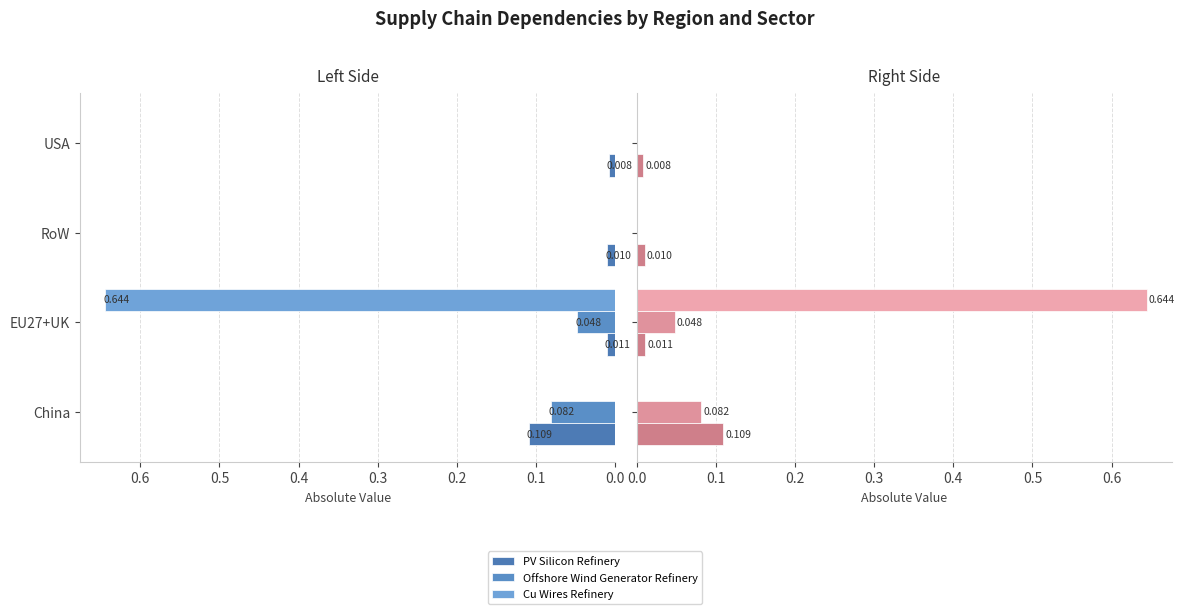

The value of Cu Wires Refinery at China is 0.2. True or false?

False